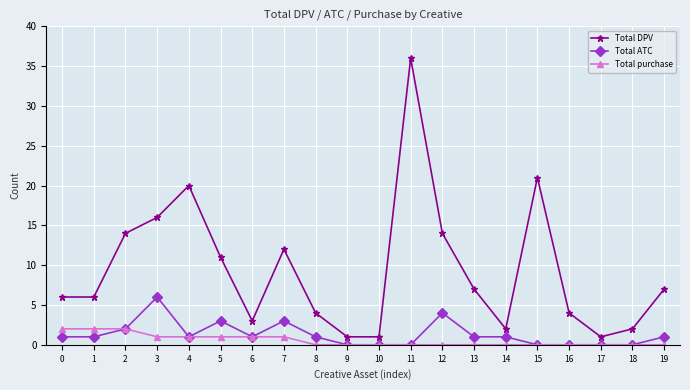

What are all the series names shown in the legend?

Total DPV, Total ATC, Total purchase